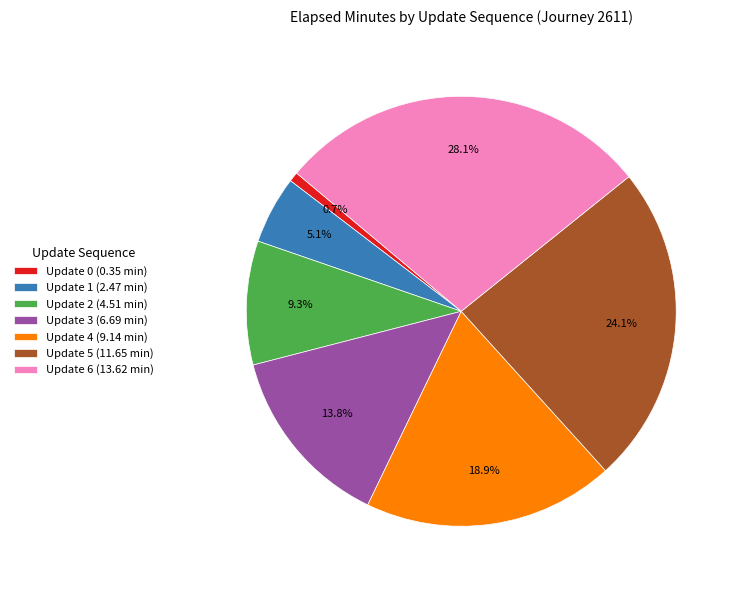

True or false: Update 5 accounts for 24% of the total.

True